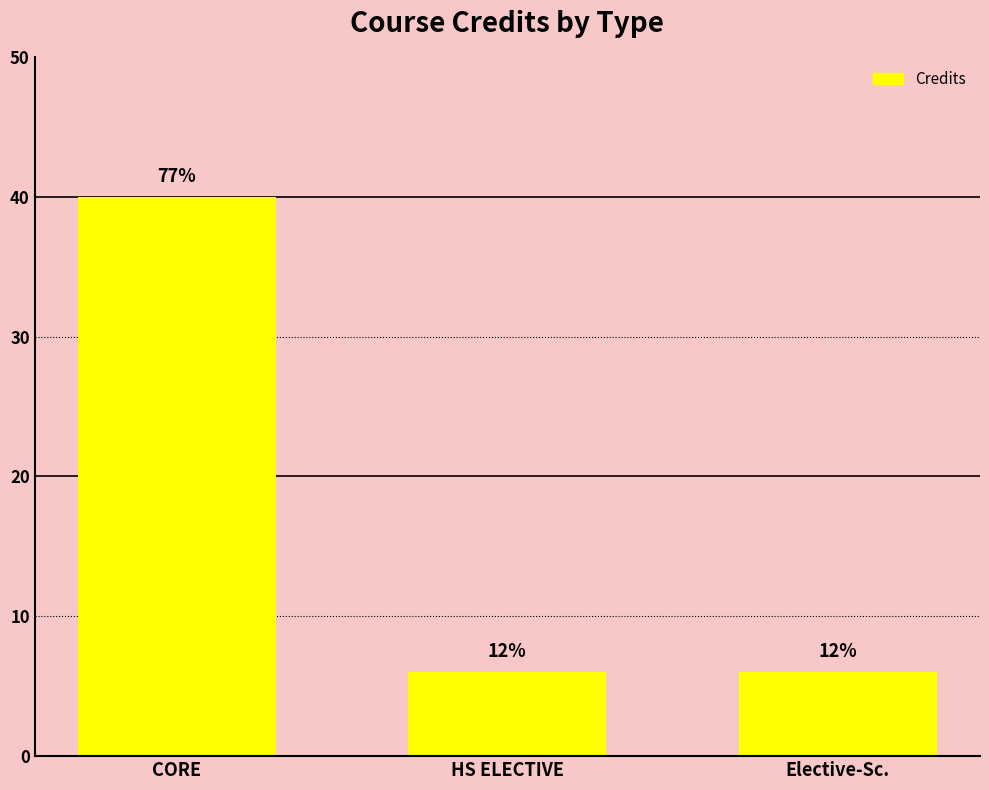

Are the bars horizontal?

No